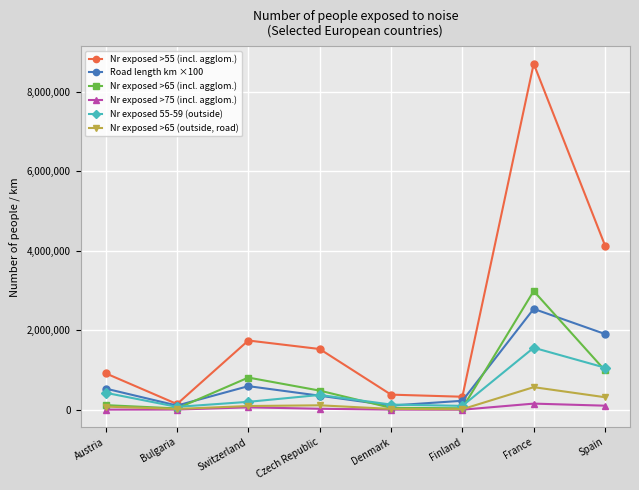

What is the maximum value for Nr exposed >65 (incl. agglom.)?

2984100.0